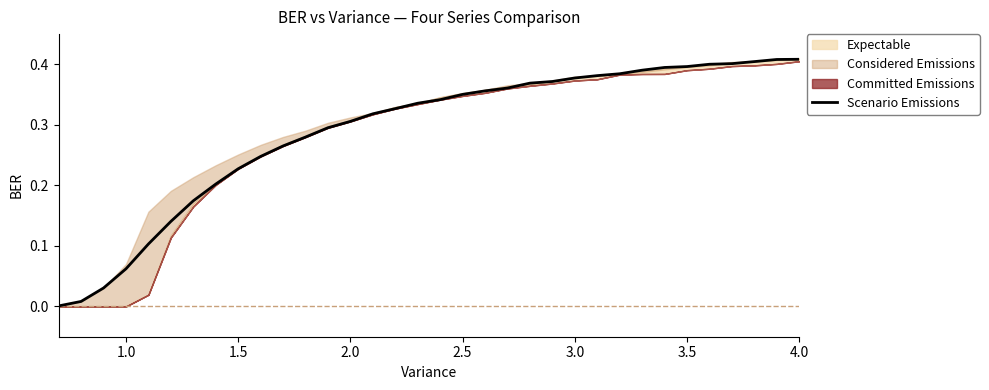

Reading left to right, transcribe all the data shown in this chart.

0.0	0.0	0.0	0.1	0.1	0.1	0.2	0.2	0.2	0.2	0.3	0.3	0.3	0.3	0.3	0.3	0.3	0.3	0.4	0.4	0.4	0.4	0.4	0.4	0.4	0.4	0.4	0.4	0.4	0.4	0.4	0.4	0.4	0.4